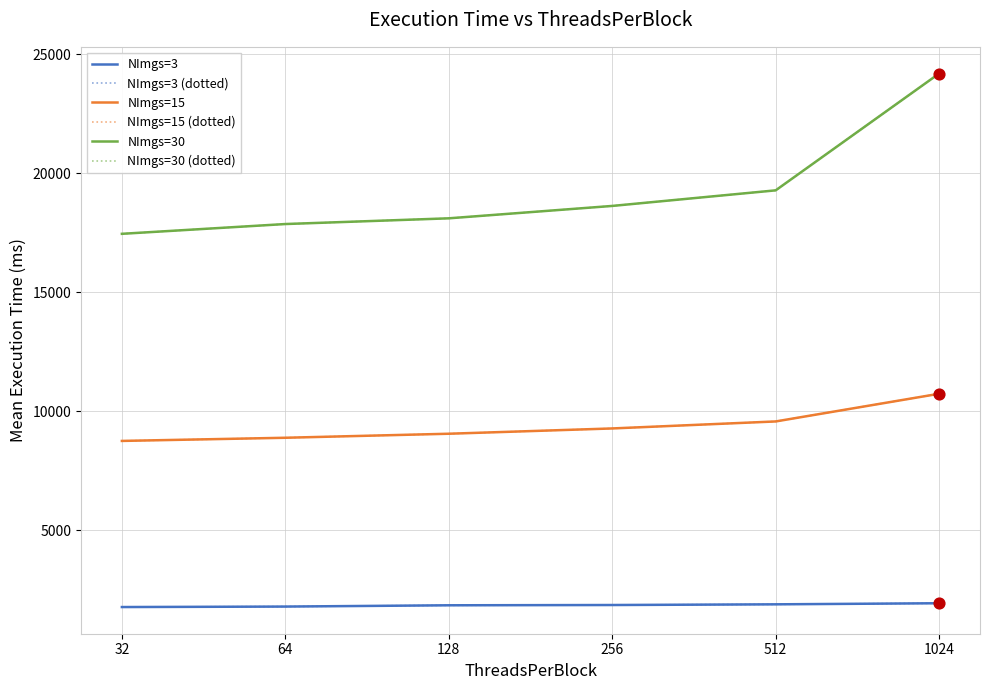

At which category is the sum across all series the highest?

1024